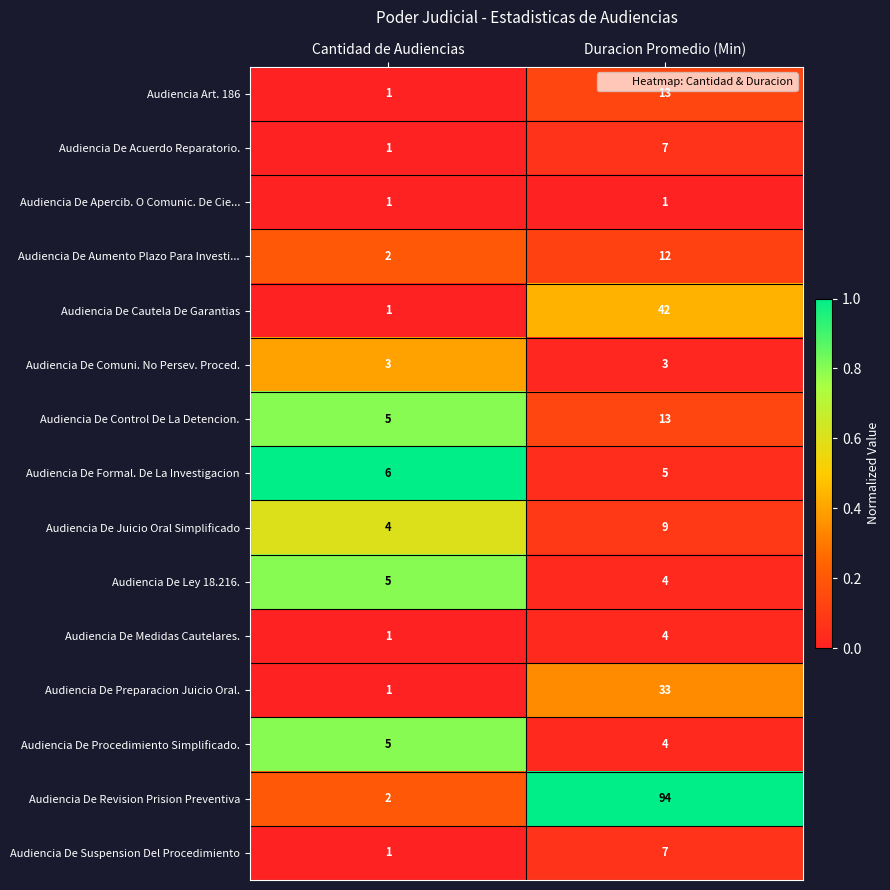

What is the sum of the Audiencia De Comuni. No Persev. Proced. values at Cantidad de Audiencias and Duracion Promedio (Min)?

6